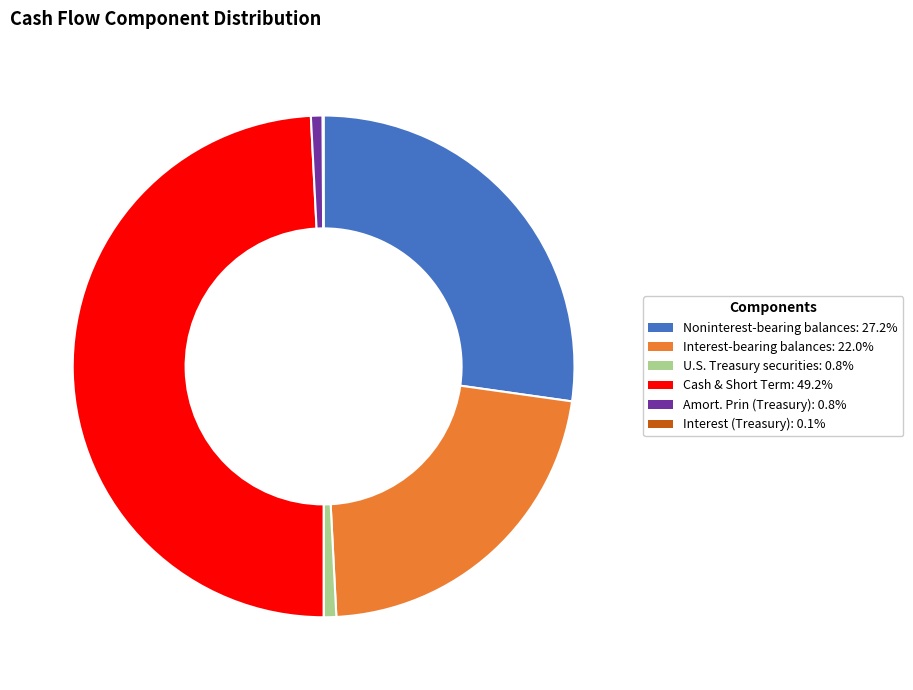

Does any single category account for the majority?

No